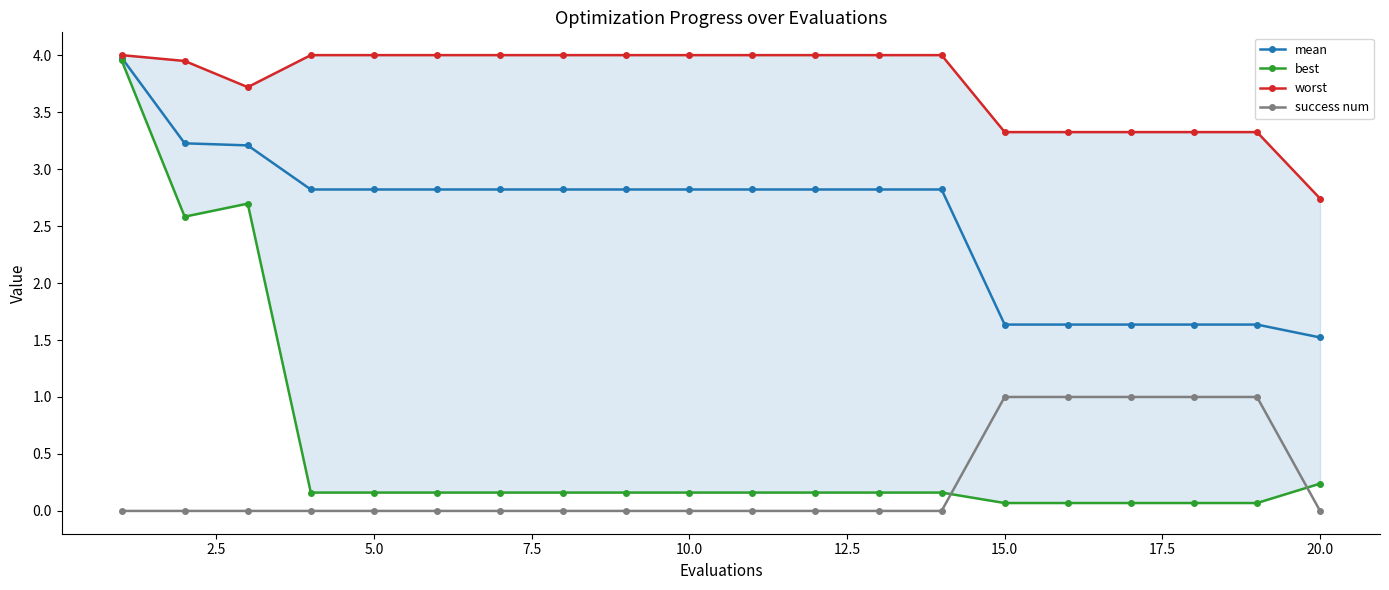

Does the chart display data point markers on the line(s)?

Yes